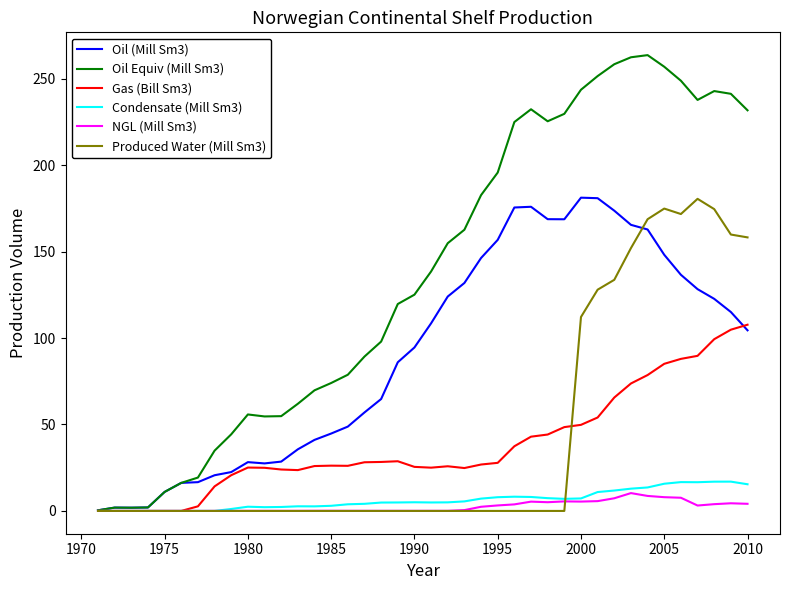

Which series has the largest total across all categories?

Oil Equiv (Mill Sm3)